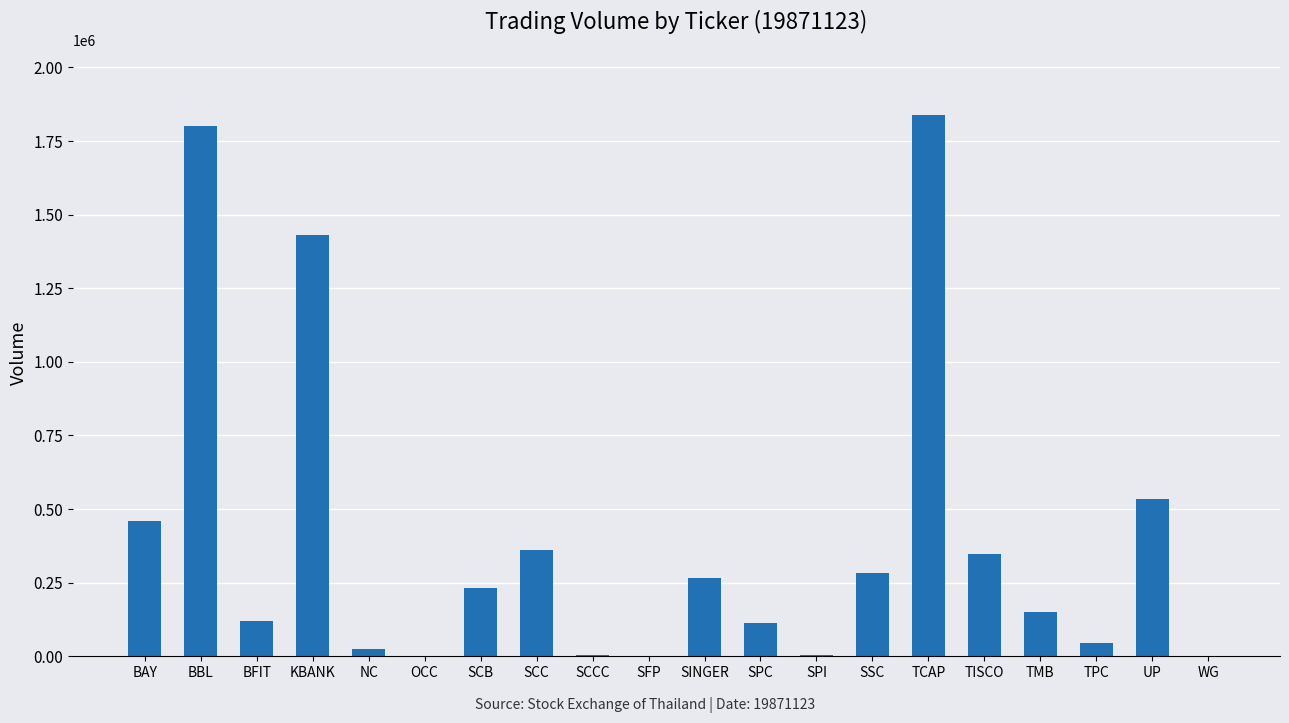

How many data points does each series have?

20